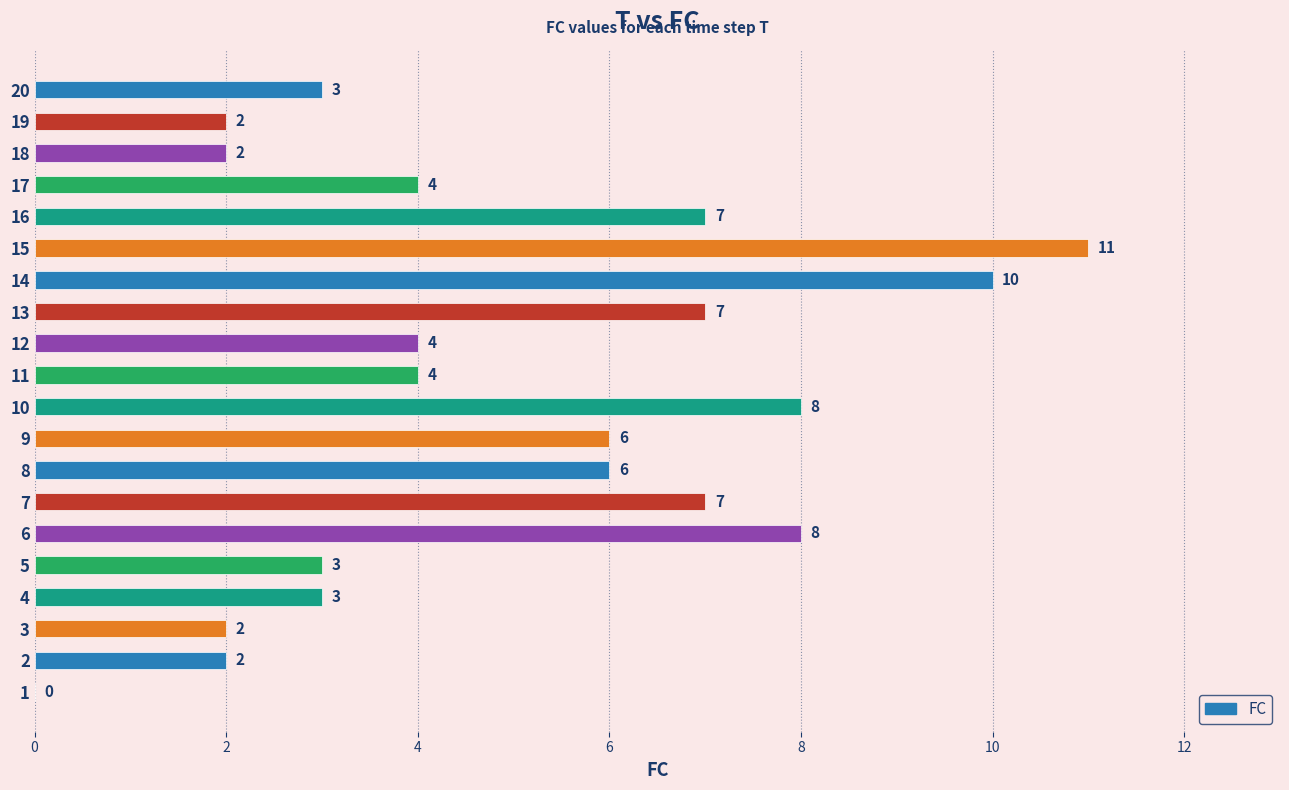

How many data points does each series have?

20